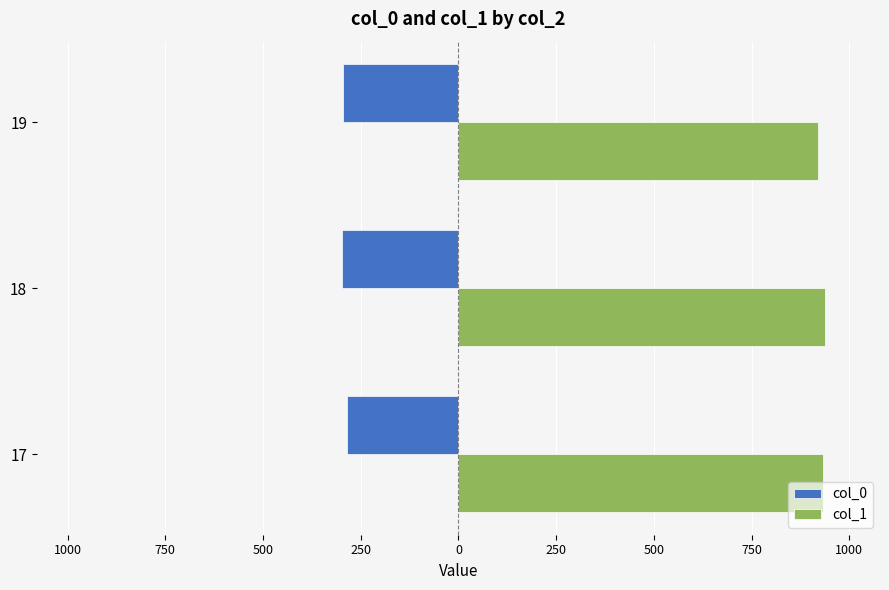

What are all the series names shown in the legend?

col_0, col_1